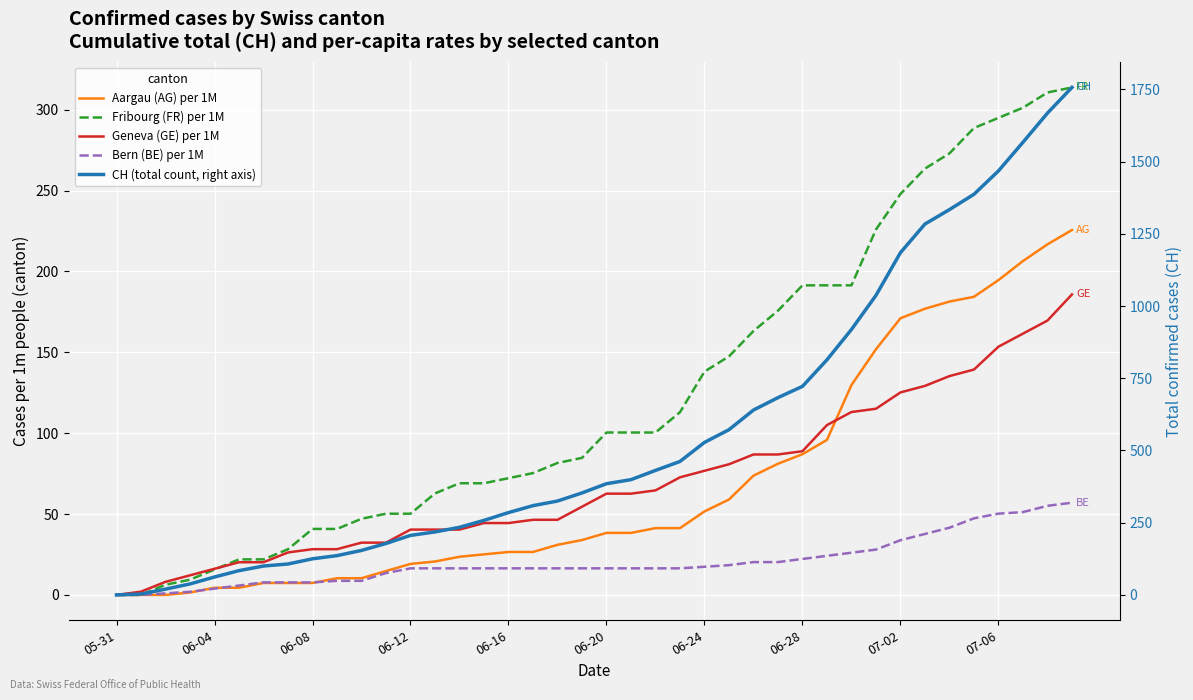

True or false: Bern (BE) per 1M has more than 0 interior local peaks.

False